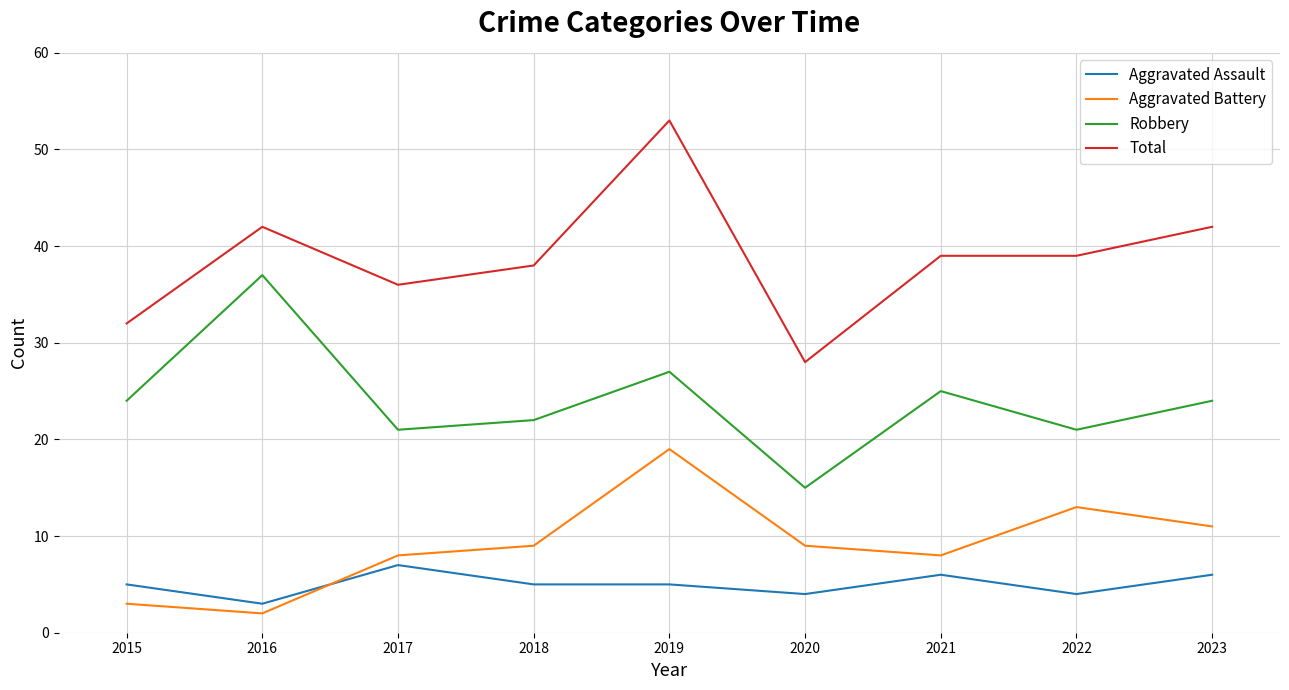

Read the Aggravated Assault value at 2020.

4